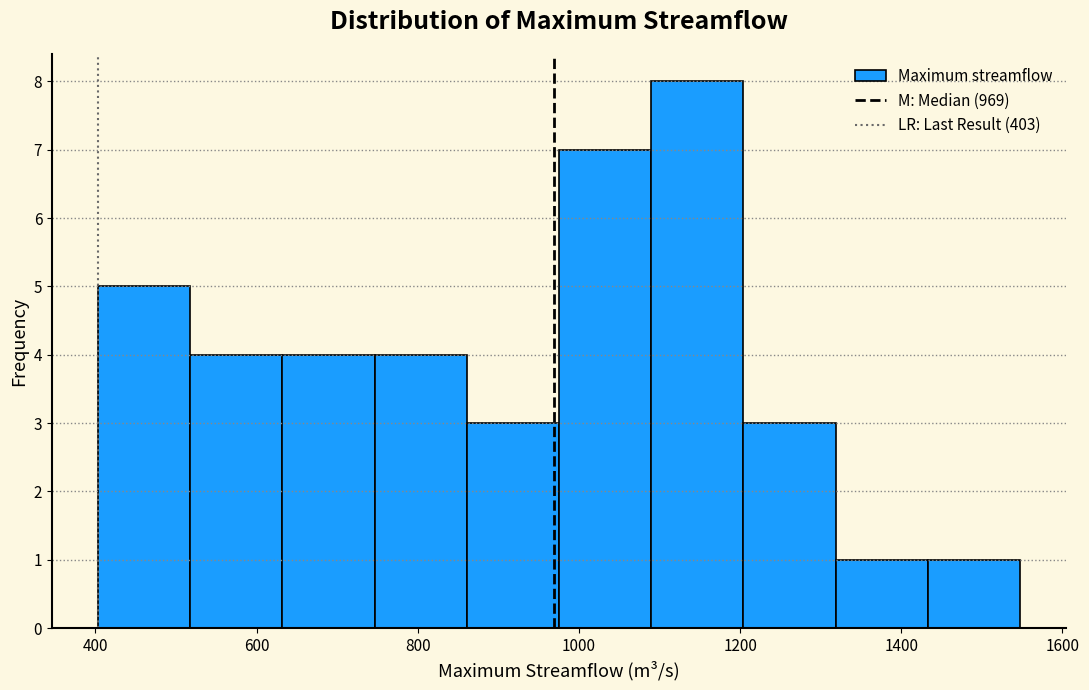

Over which range of the x-axis is the bar tallest?

1080 to 1200